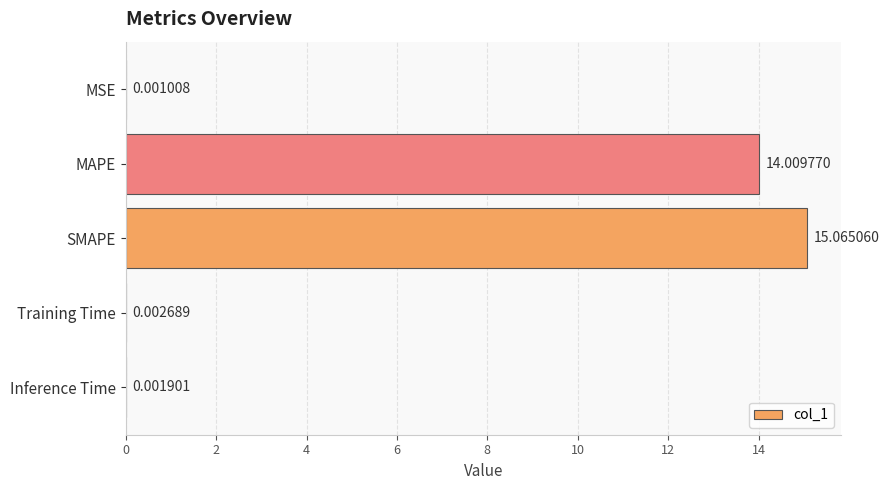

Between Training Time and MSE, which is larger?

Training Time